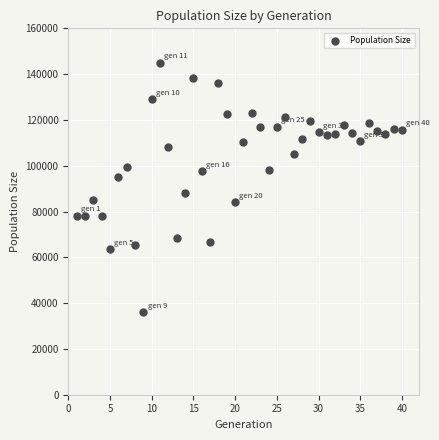

What is the range of Y values (max minus min)?

108767